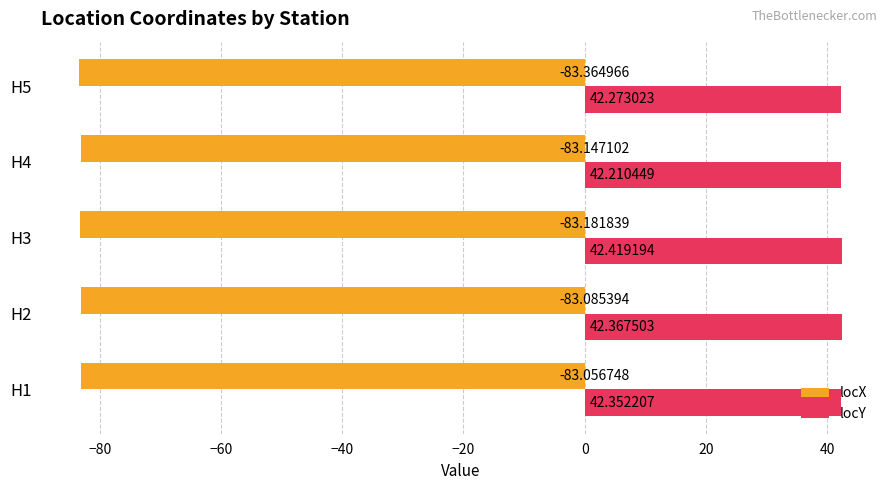

Rank the series by their maximum value, from highest to lowest.

locY, locX